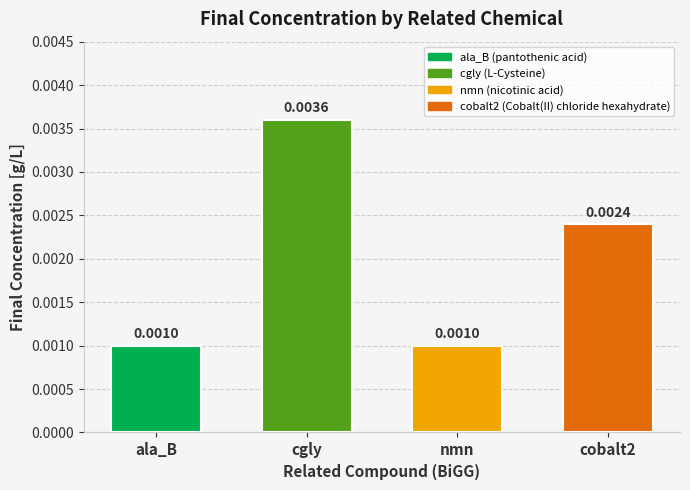

Rank the categories by value from highest to lowest.

cgly, cobalt2, ala_B, nmn